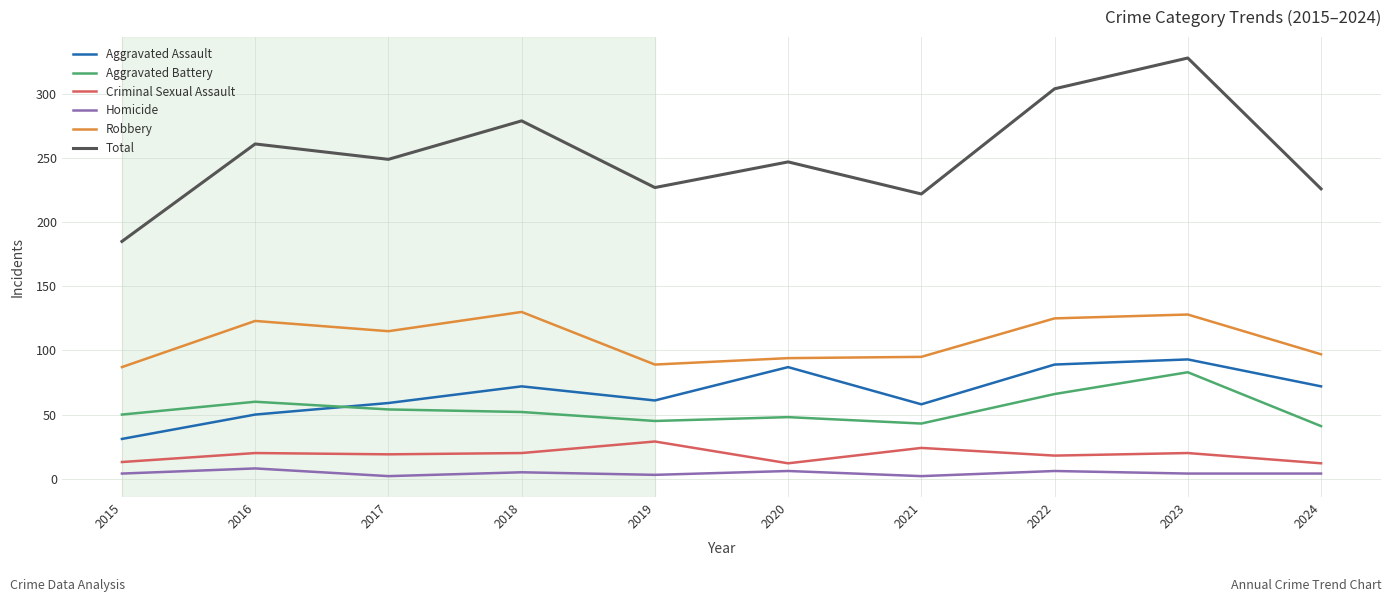

Read the Total value at 2022, to the nearest 50.

300